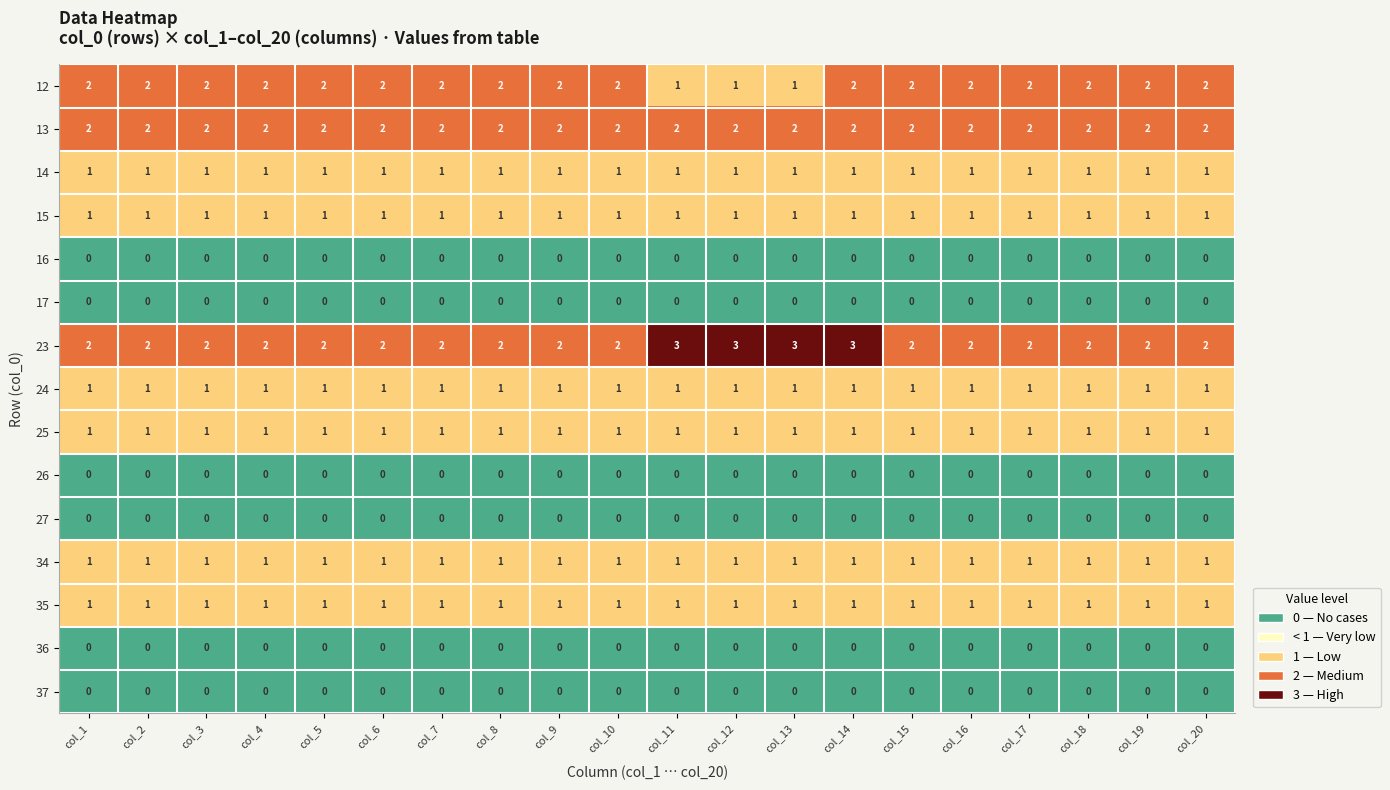

What is the maximum value shown in the chart?

3